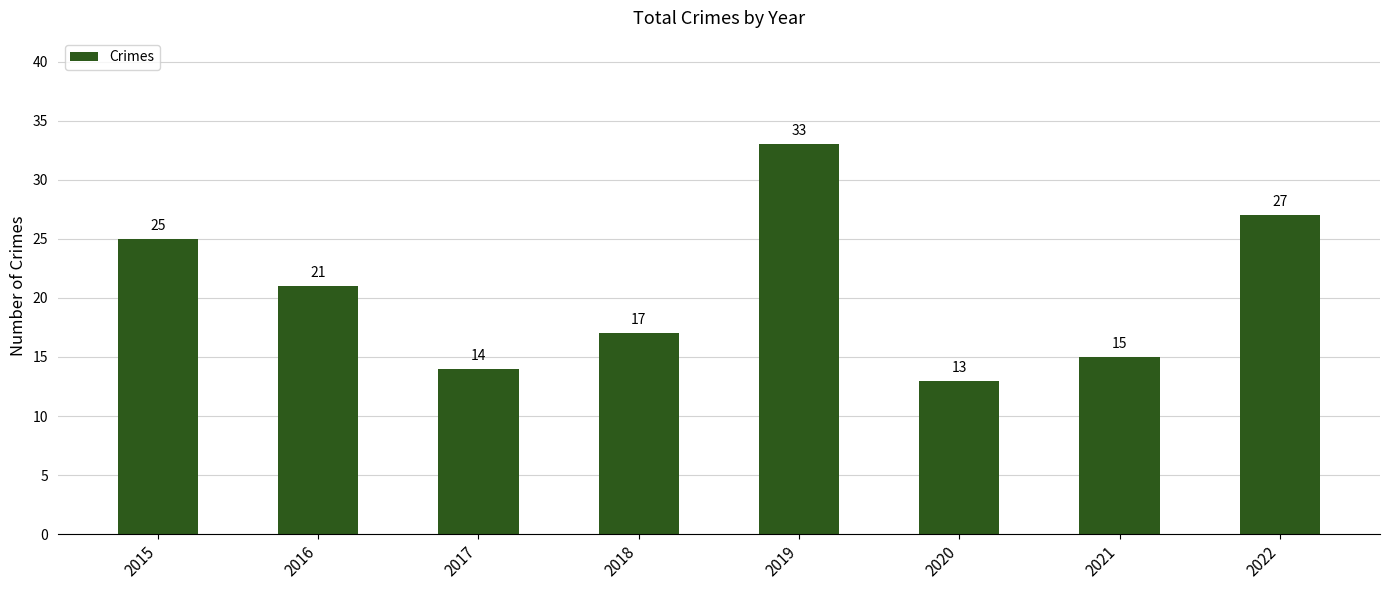

Reading left to right, list all the values displayed in this chart.

25	21	14	17	33	13	15	27